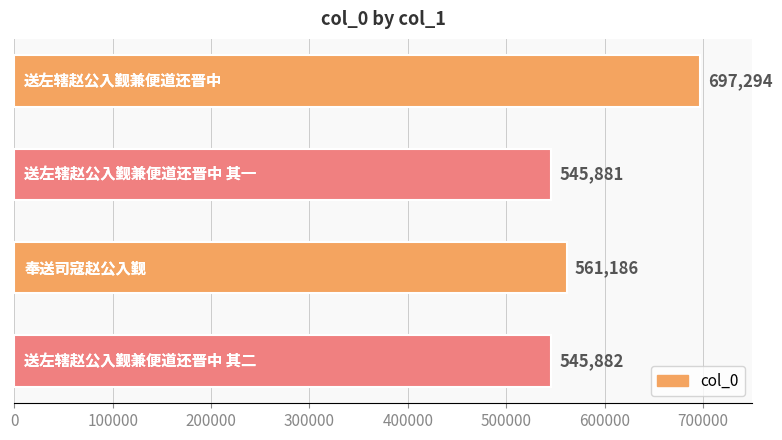

What is the difference between the second highest and minimum values?

15305